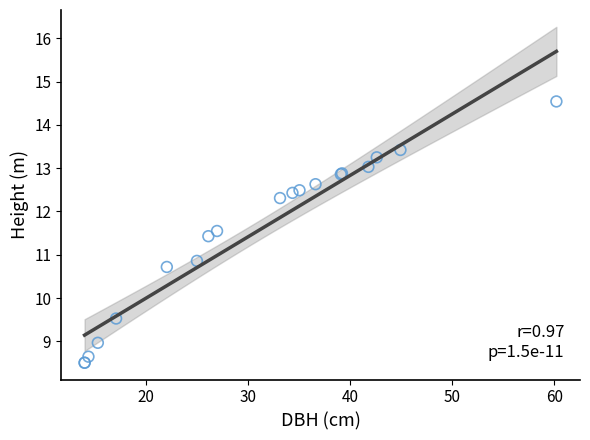

What Y value in the scatter plot is closest to 11?

10.9